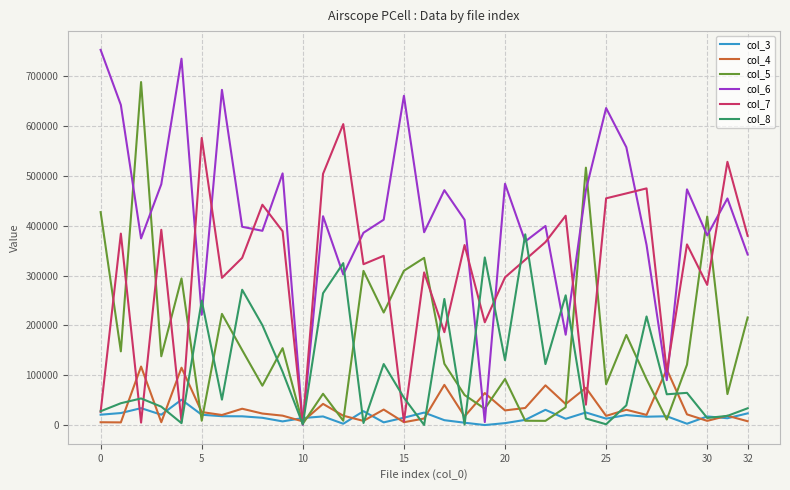

Which series has the widest spread of values?

col_6